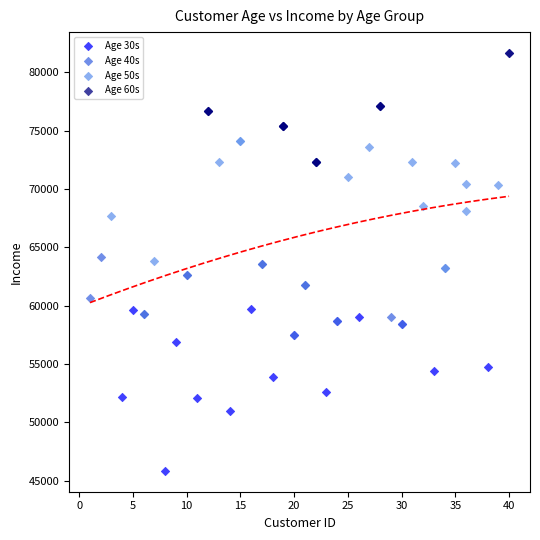

Which series reaches the minimum Y coordinate?

Age 30s